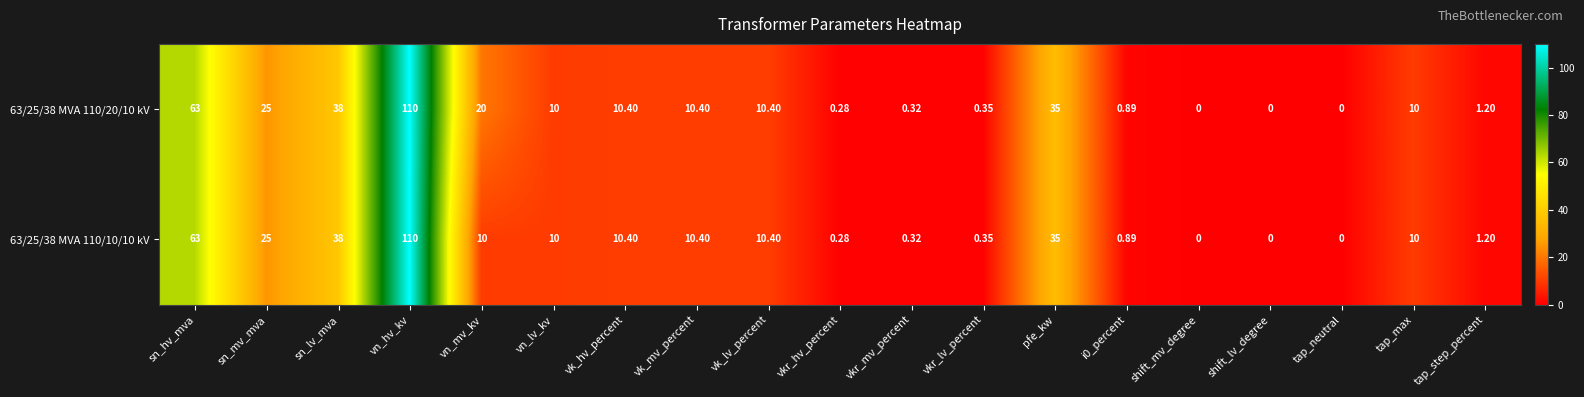

At which label does 63/25/38 MVA 110/10/10 kV first exceed 10?

sn_hv_mva